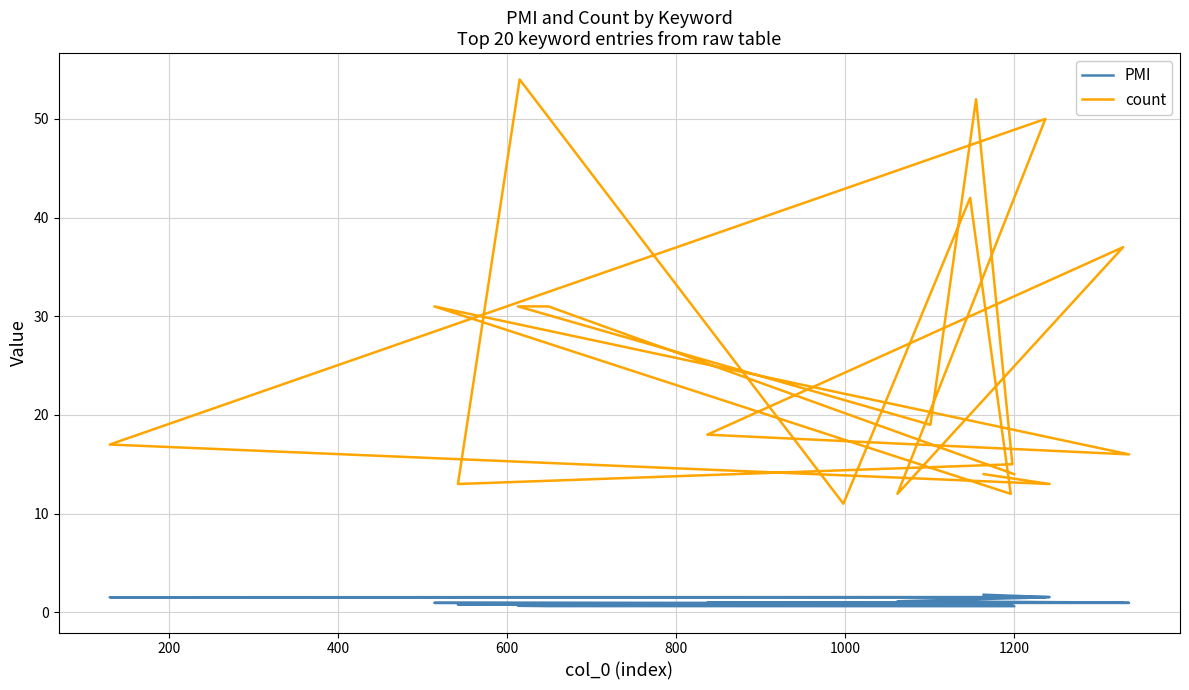

How many values in the count series exceed 18?

9